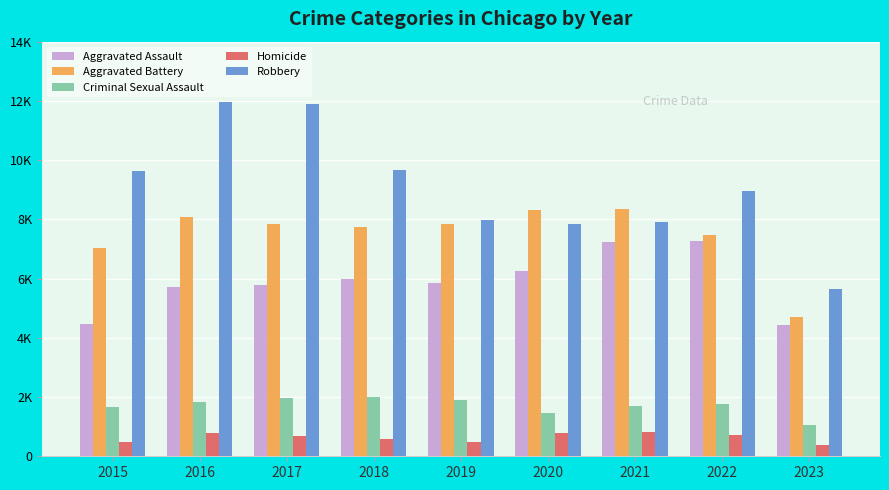

Does the chart contain stacked bars?

No